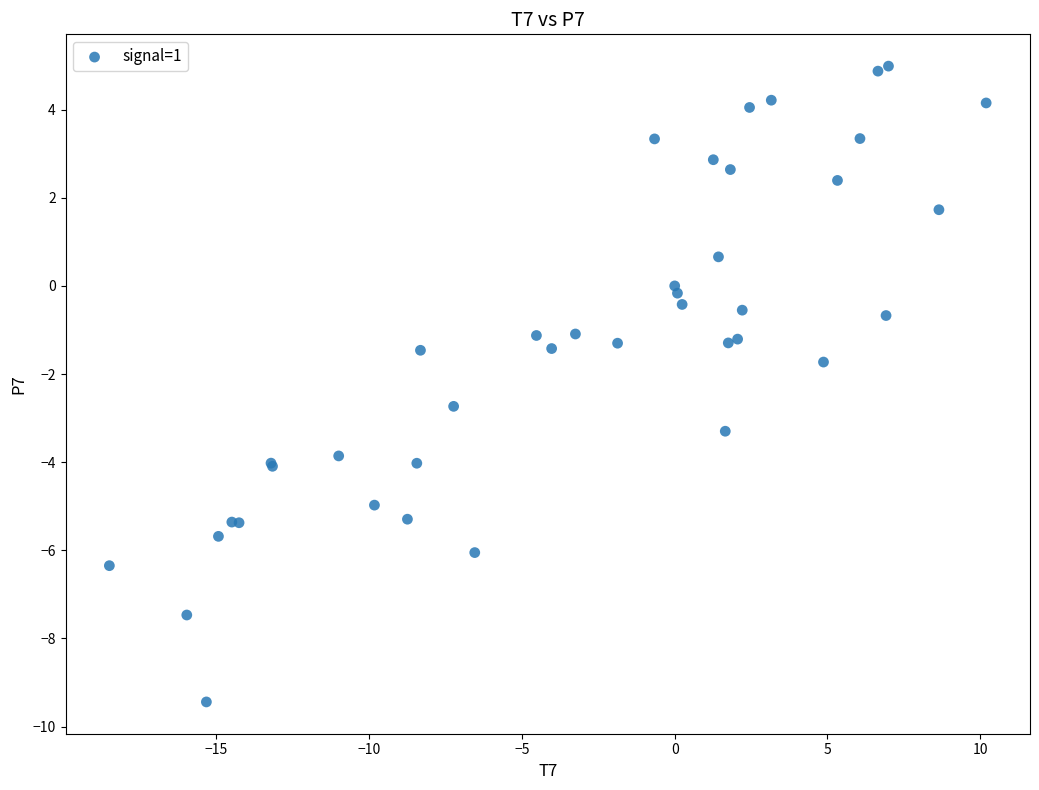

What Y value in the scatter plot is closest to -2?

-1.7